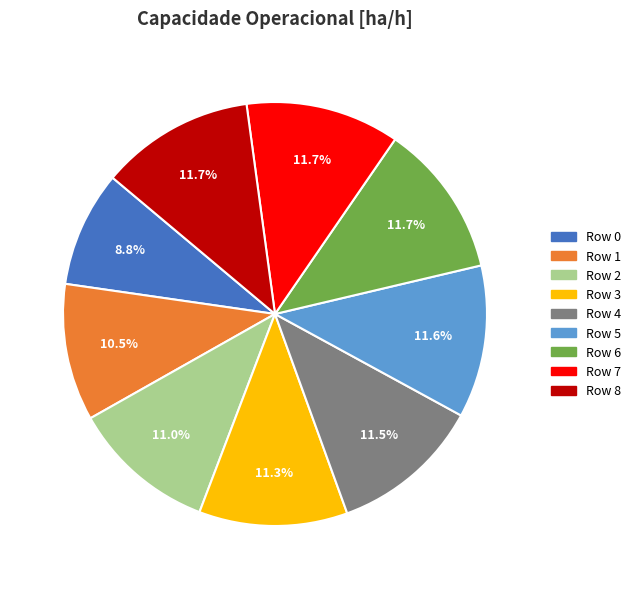

Between Row 0 and Row 4, which is larger?

Row 4